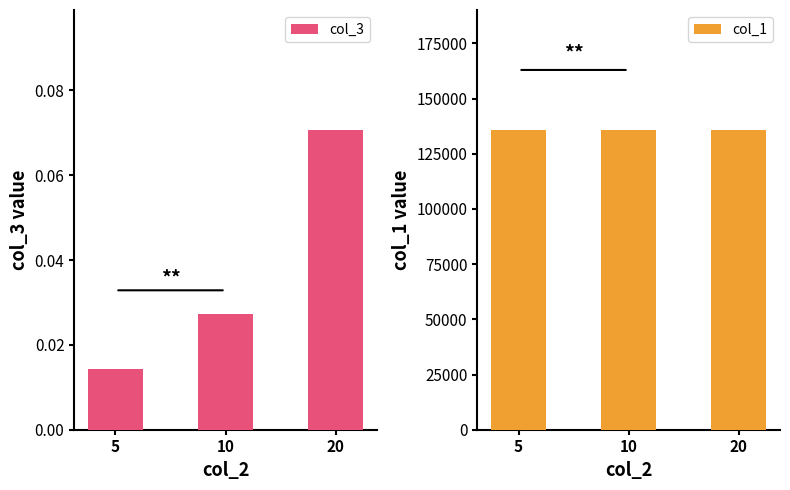

At how many categories does at least one series exceed 31713?

3